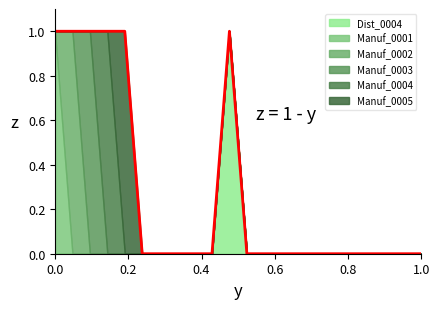

True or false: Manuf_0003 and Manuf_0002 intersect in this chart.

True